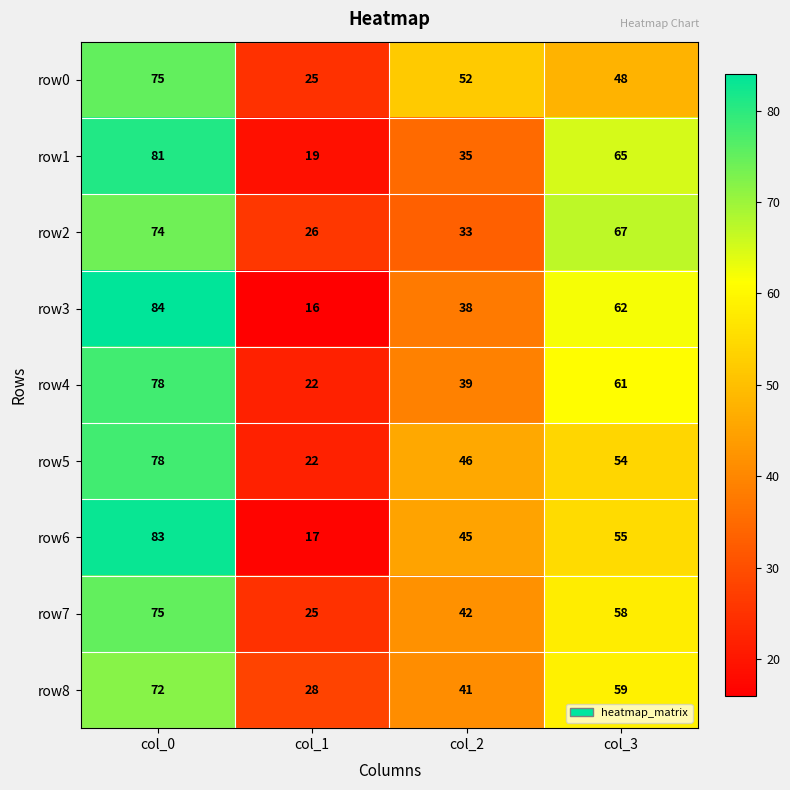

True or false: row4 has a value of 78 at col_0.

True